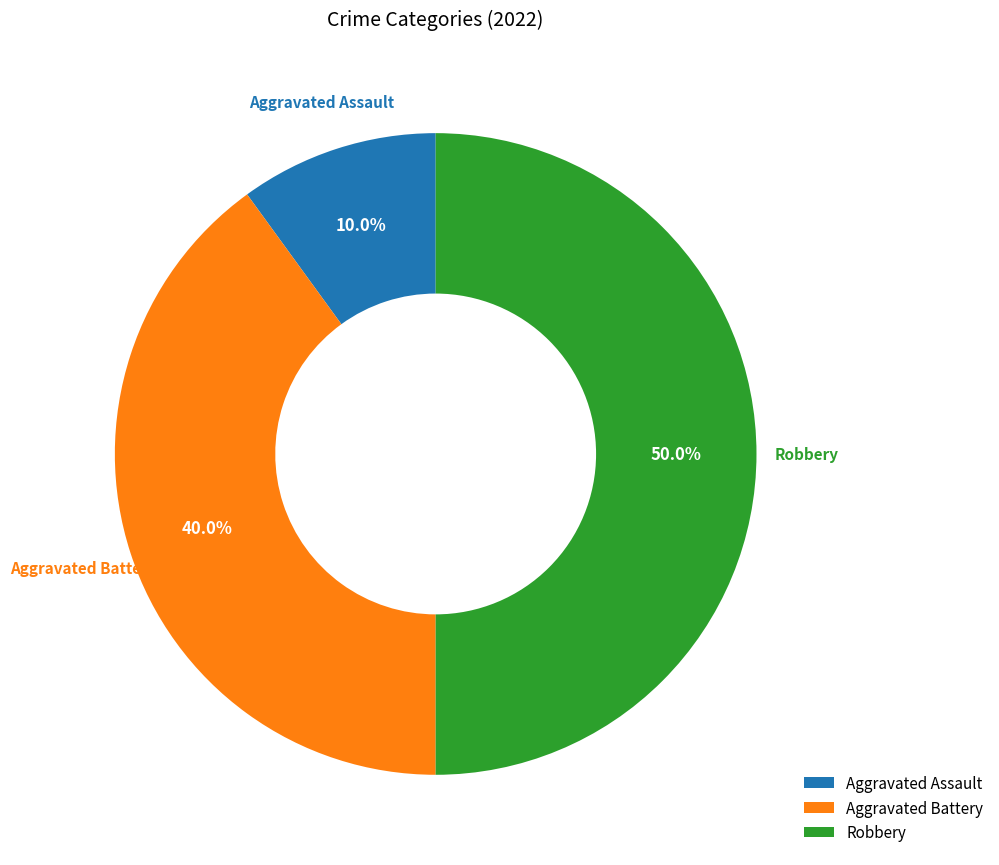

To the nearest percent, what percentage of the pie is Aggravated Assault?

10%